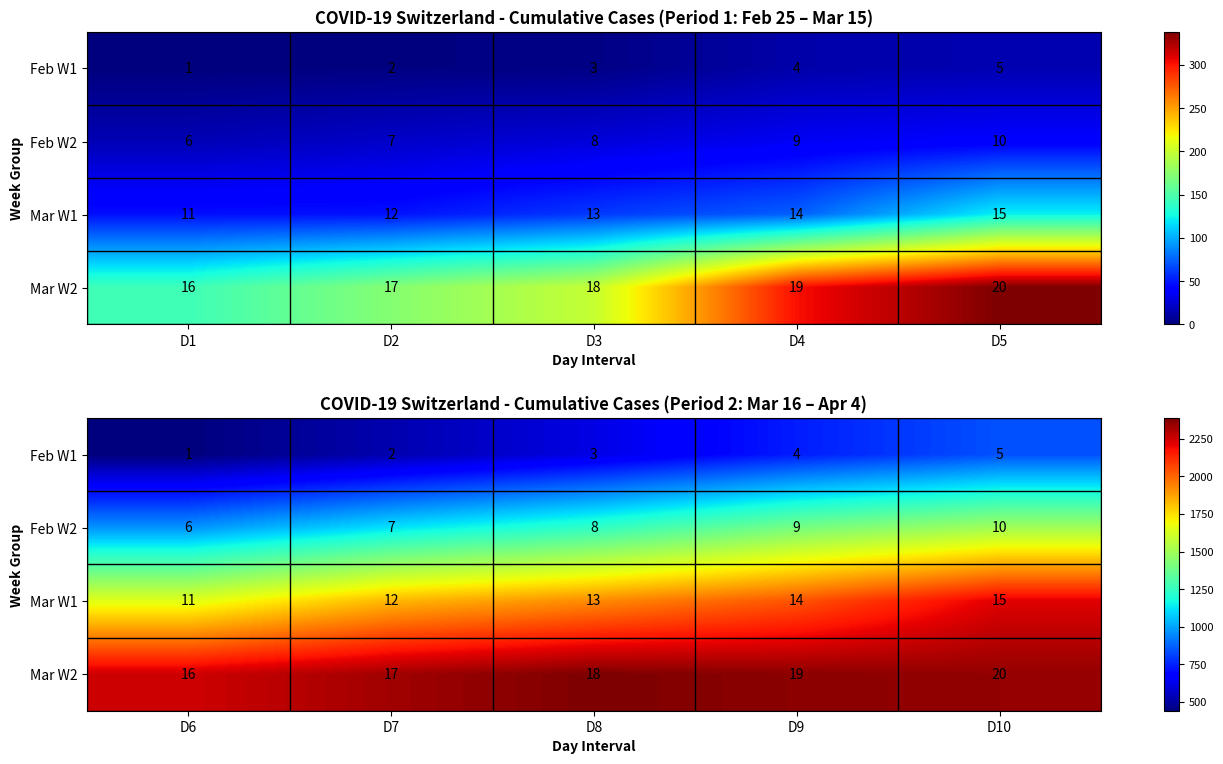

True or false: Mar W1 has a value of 630 at D7.

False